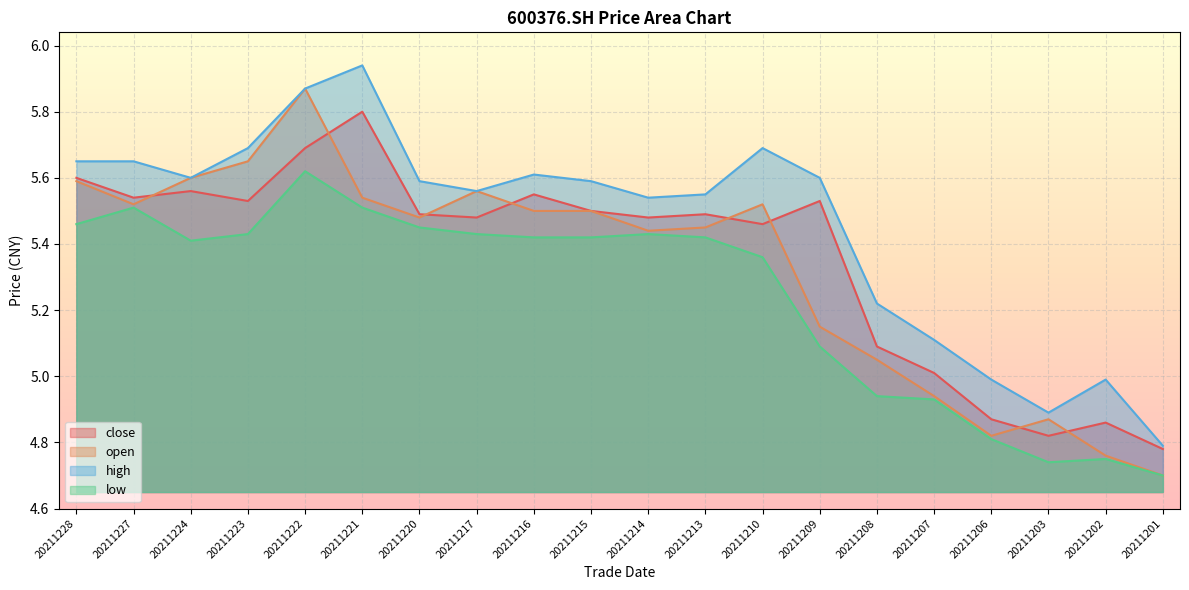

What are all the series names shown in the legend?

close, open, high, low